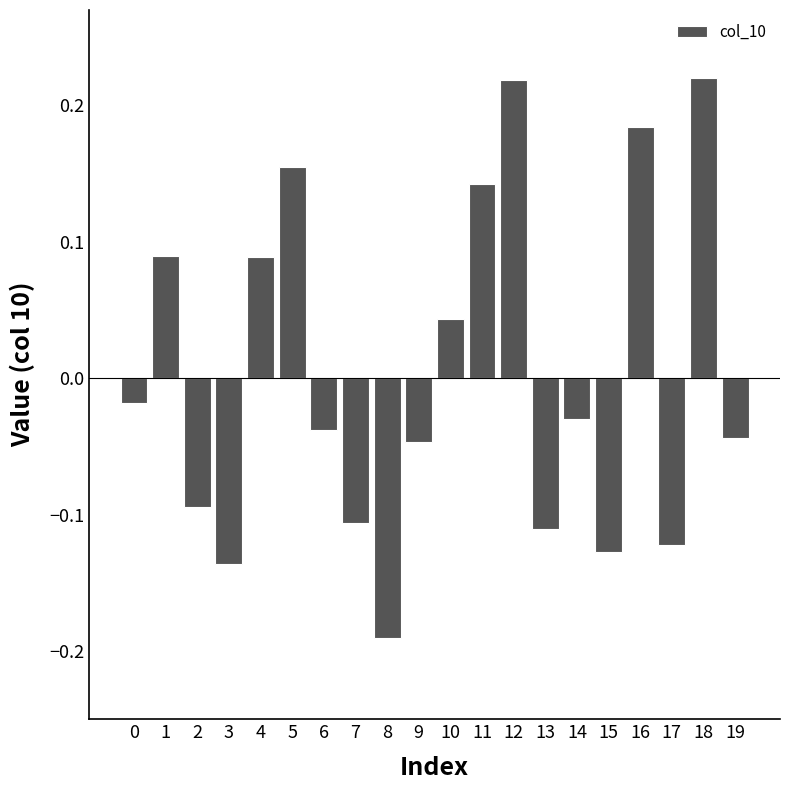

How many bars are there in total?

20